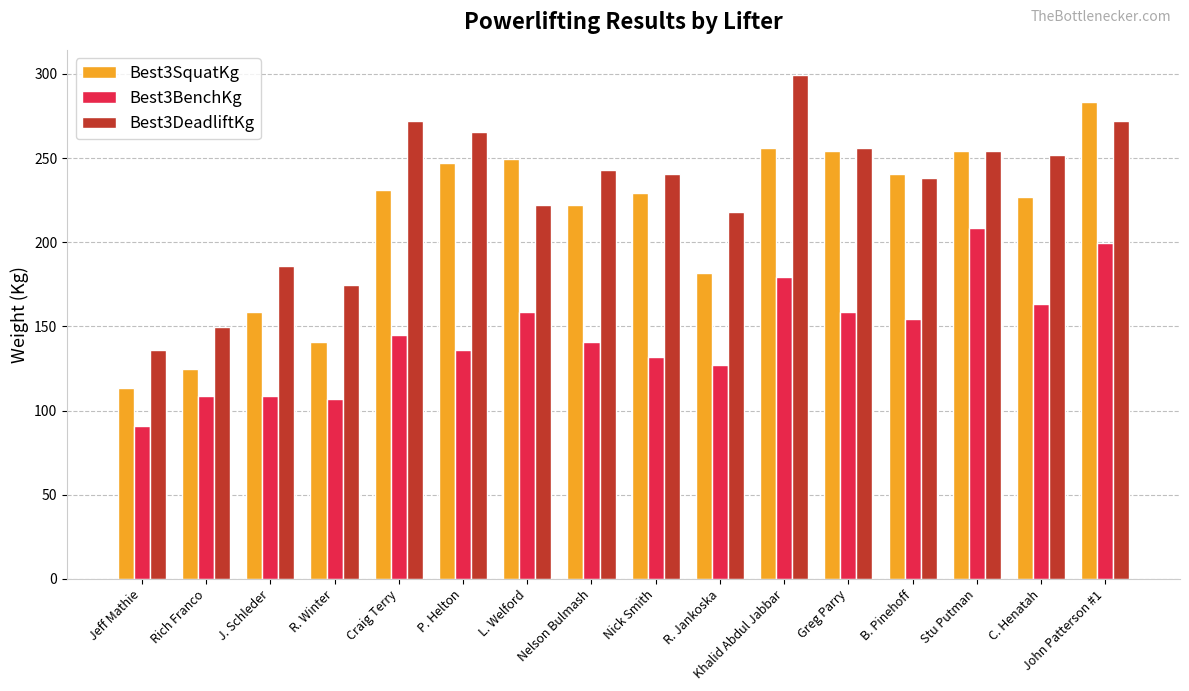

What are all the series names shown in the legend?

Best3SquatKg, Best3BenchKg, Best3DeadliftKg